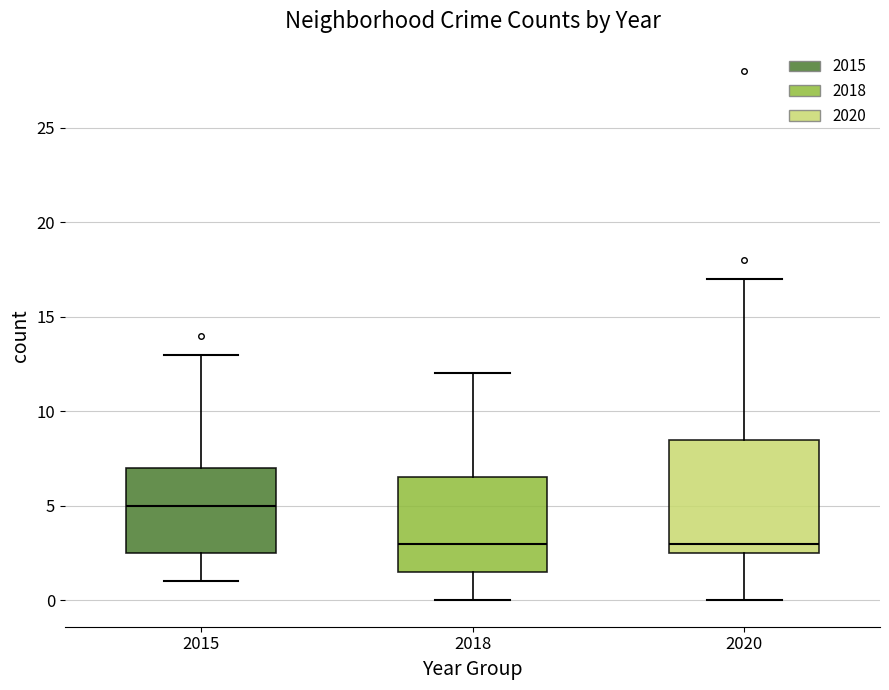

Which box is the tallest, from its lower edge to its upper edge?

2020